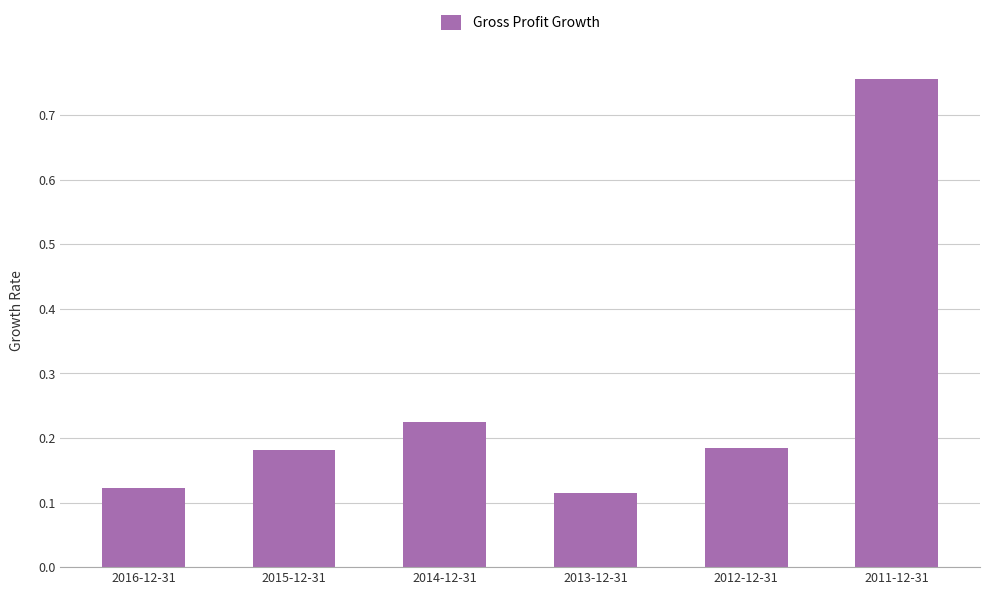

What is the label of the 3rd bar from the right?

2013-12-31